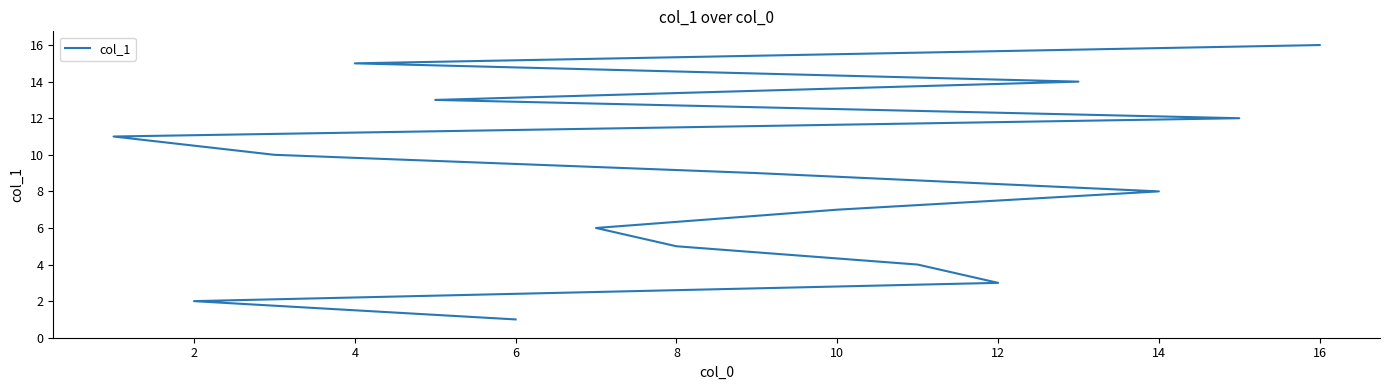

How many values are below 9?

8